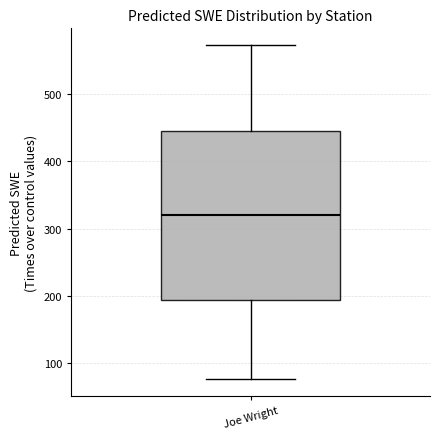

Transcribe this box plot: give where the median line is, the range the box spans, and where the two whiskers end, as read against the y-axis. The values are not printed on the chart, so give them approximately, as read against the axis.

median 320, box 190 to 440, whiskers 80 to 570